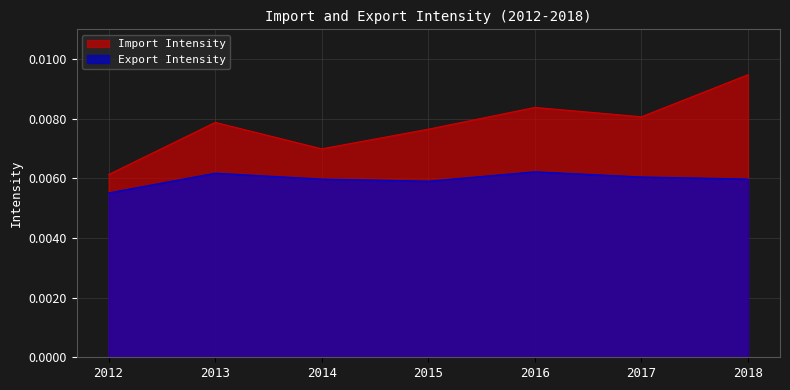

At which label does Import Intensity reach its minimum?

2012